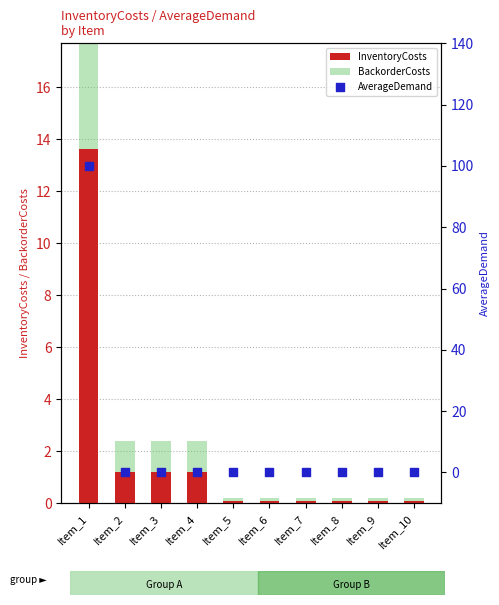

Which series contains the lowest Y value?

AverageDemand